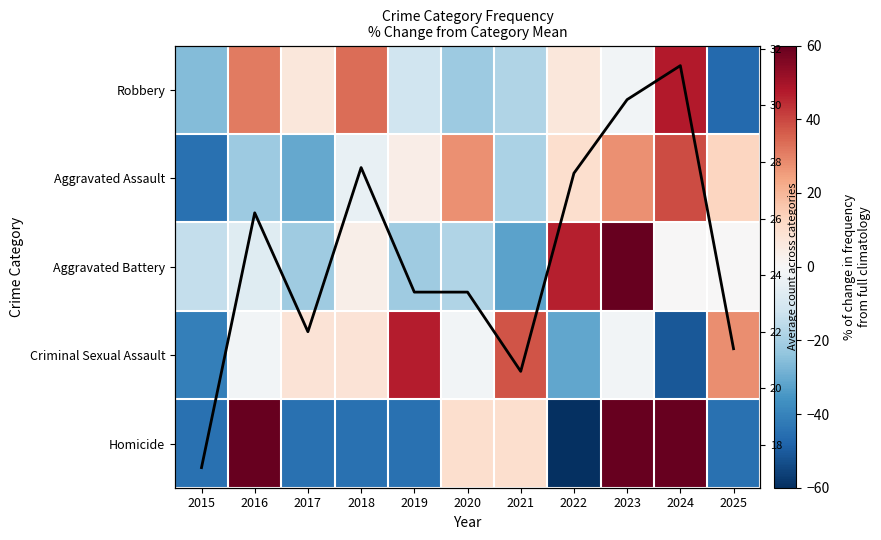

Between 2017 and 2015, which is larger?

2017